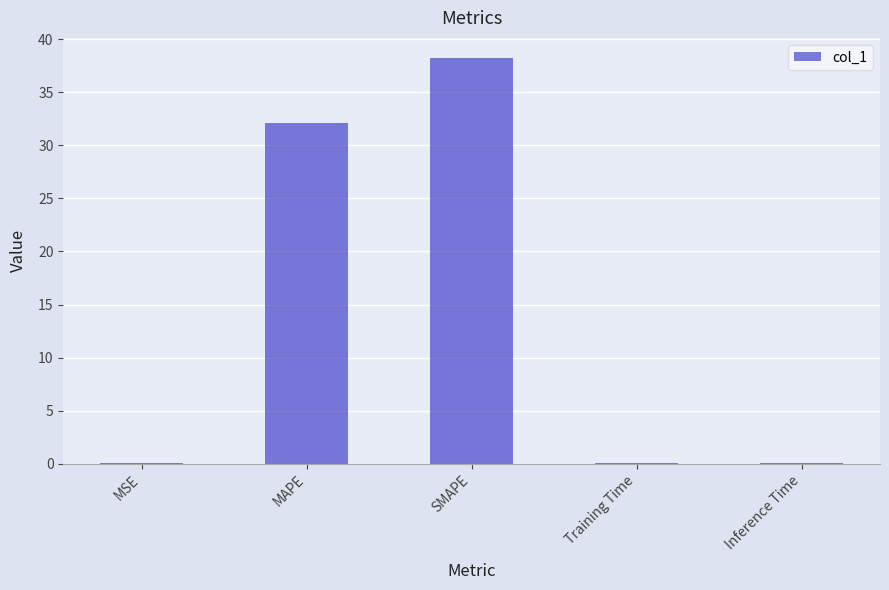

Which category has the highest value across all series?

SMAPE